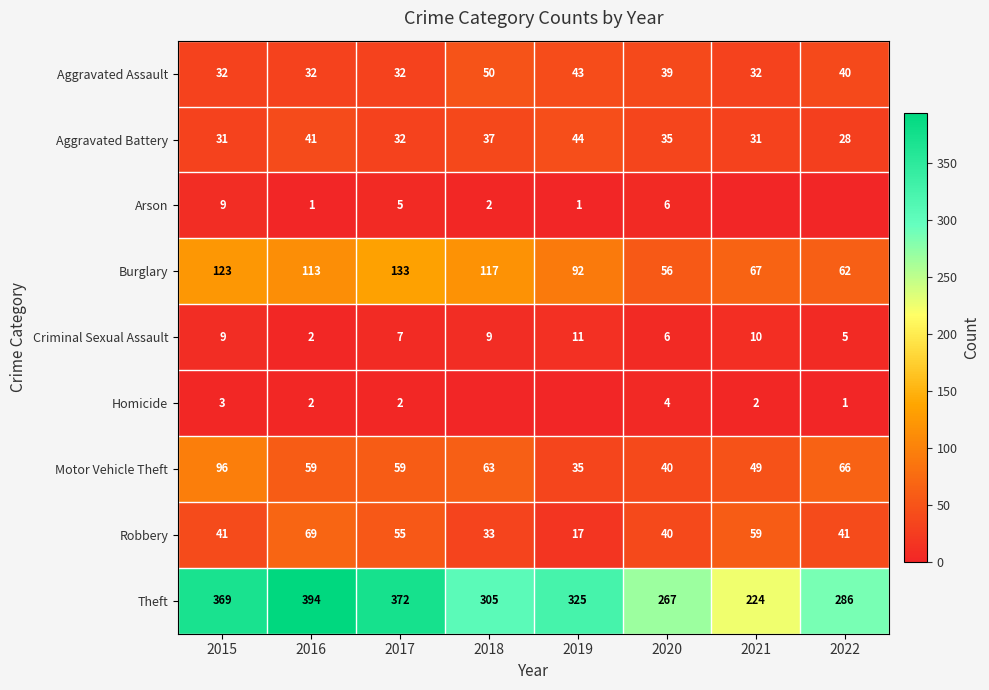

Between 2015 and 2017, which series saw the biggest shift?

Motor Vehicle Theft